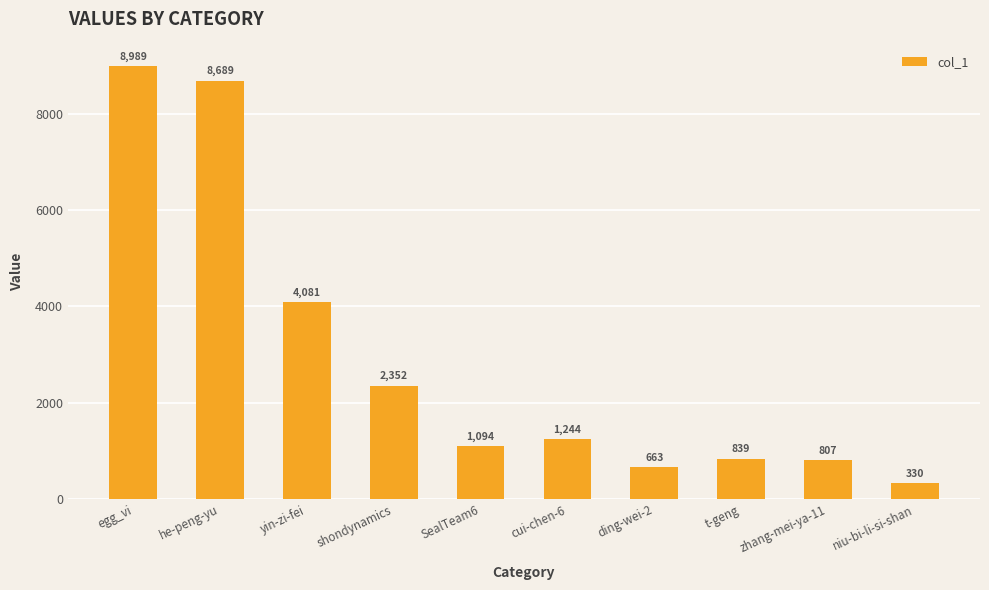

Reading left to right, what are all the values shown in this chart?

egg_vi=8989	he-peng-yu=8689	yin-zi-fei=4081	shondynamics=2352	SealTeam6=1094	cui-chen-6=1244	ding-wei-2=663	t-geng=839	zhang-mei-ya-11=807	niu-bi-li-si-shan=330